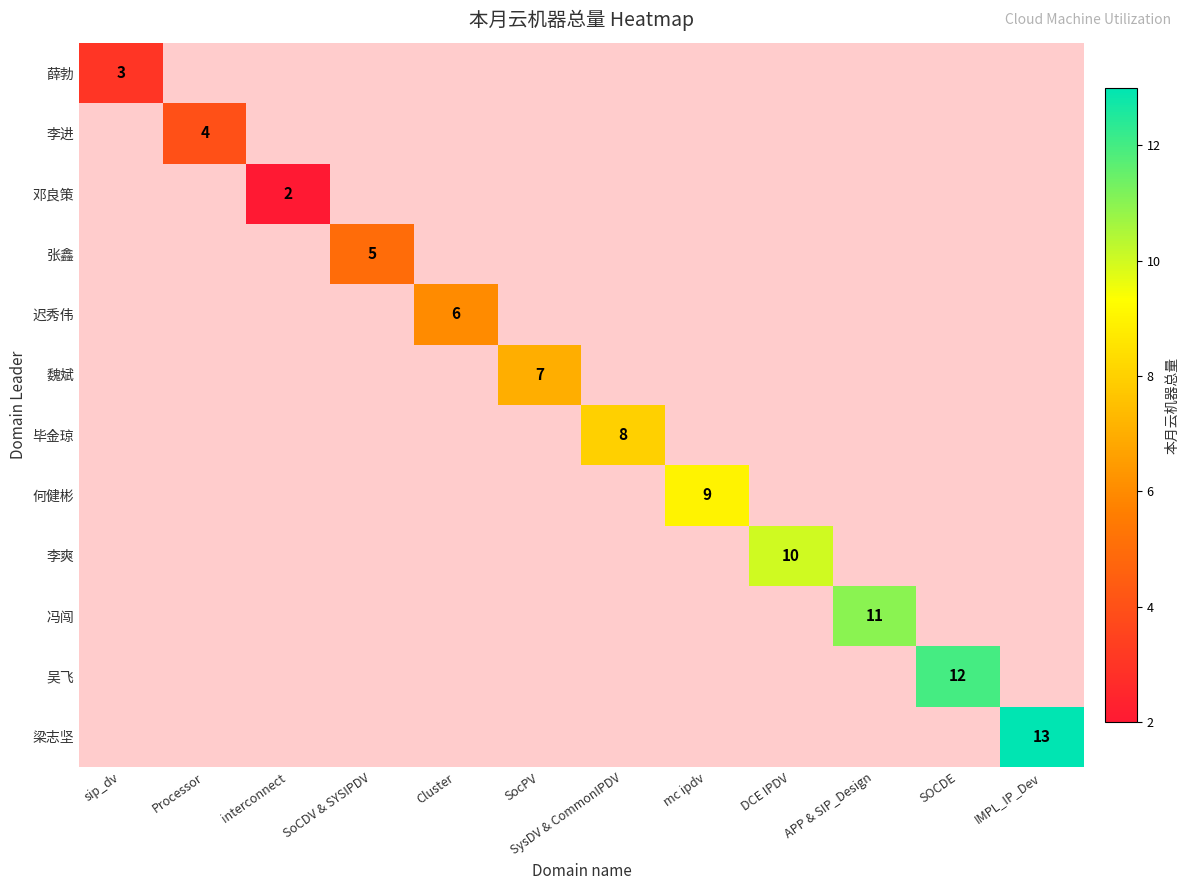

True or false: 迟秀伟 has a value of 6 at Cluster.

True